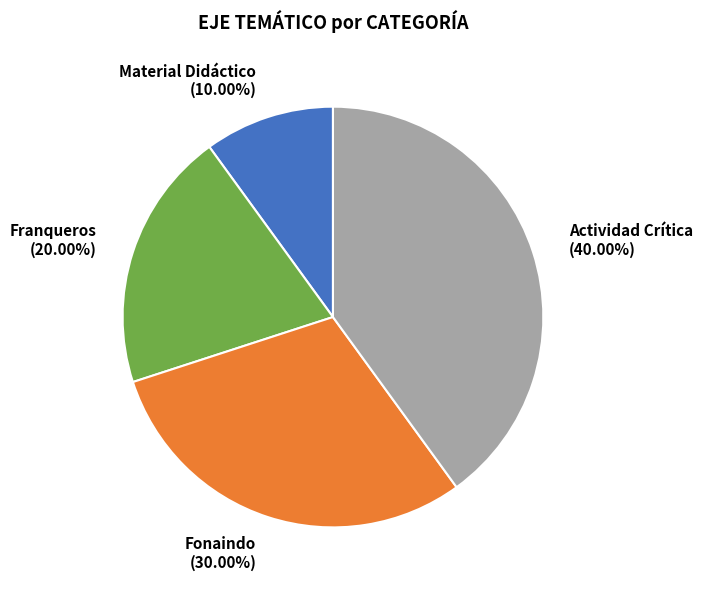

What is the largest slice in the pie chart?

Actividad Crítica